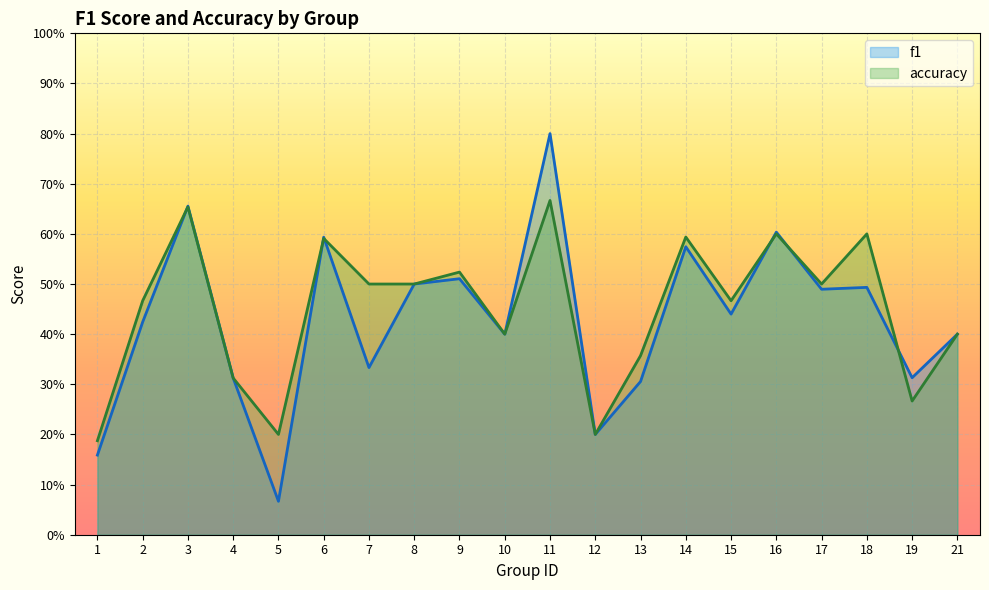

Reading left to right, list all the values displayed in this chart.

f1: 1=0.2	2=0.4	3=0.7	4=0.3	5=0.1	6=0.6	7=0.3	8=0.5	9=0.5	10=0.4	11=0.8	12=0.2	13=0.3	14=0.6	15=0.4	16=0.6	17=0.5	18=0.5	19=0.3	21=0.4
accuracy: 1=0.2	2=0.5	3=0.7	4=0.3	5=0.2	6=0.6	7=0.5	8=0.5	9=0.5	10=0.4	11=0.7	12=0.2	13=0.4	14=0.6	15=0.5	16=0.6	17=0.5	18=0.6	19=0.3	21=0.4